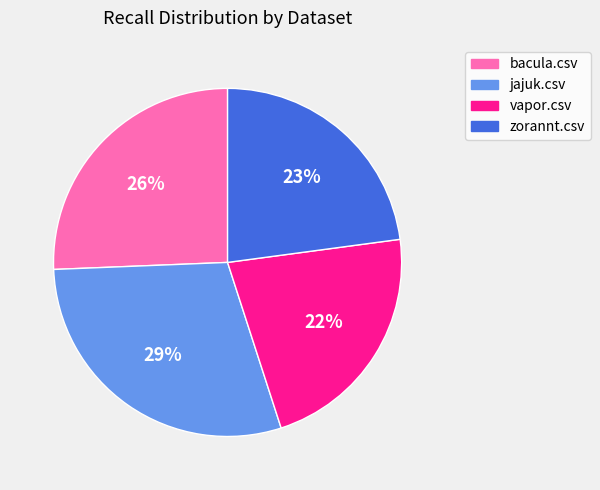

The bacula.csv slice represents 26% of the pie. True or false?

True